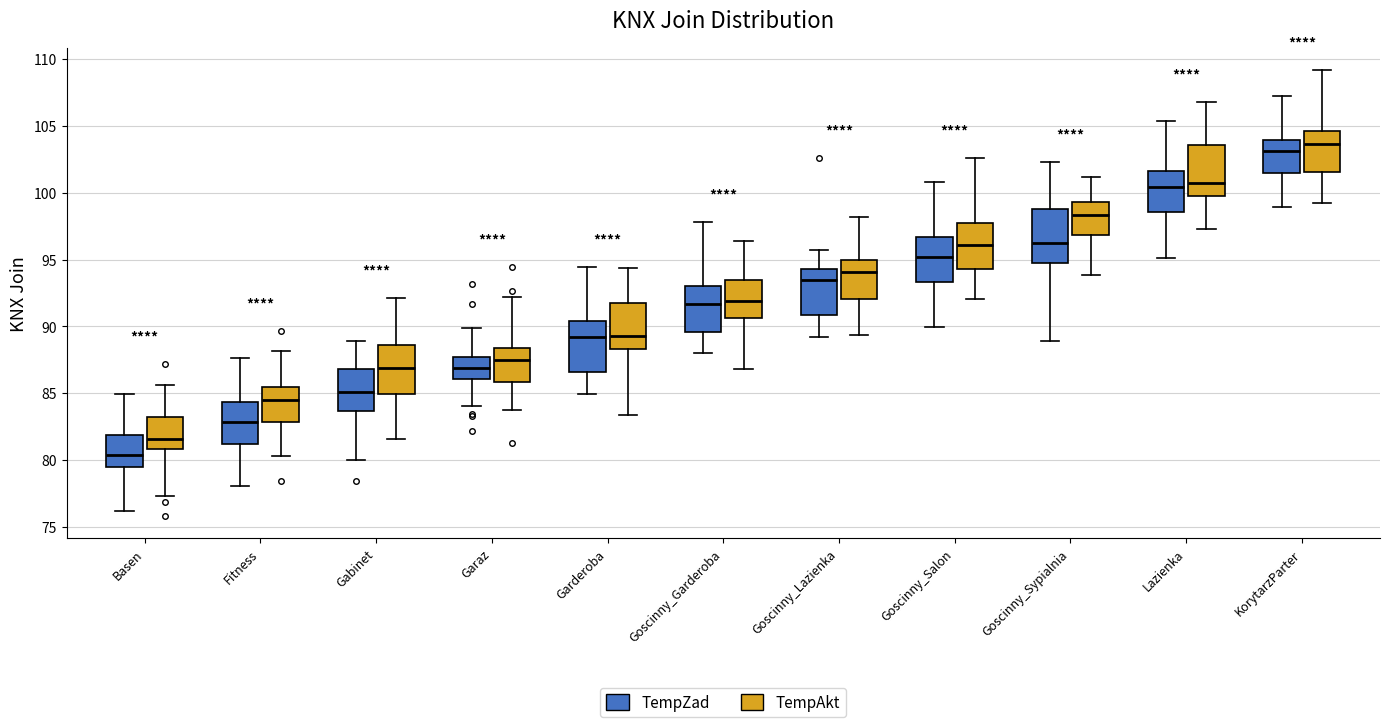

Reading left to right, read every box against the y-axis: the position of its median line, the range the box covers, and the ends of its whiskers. The values are not printed on the chart, so give them approximately, as read against the axis.

Basen (TempZad): median 80.5, box 79.5 to 82.0, whiskers 76.0 to 85.0
Basen (TempAkt): median 81.5, box 81.0 to 83.0, whiskers 77.5 to 85.5
Fitness (TempZad): median 83.0, box 81.0 to 84.5, whiskers 78.0 to 87.5
Fitness (TempAkt): median 84.5, box 83.0 to 85.5, whiskers 80.5 to 88.0
Gabinet (TempZad): median 85.0, box 83.5 to 87.0, whiskers 80.0 to 89.0
Gabinet (TempAkt): median 87.0, box 85.0 to 88.5, whiskers 81.5 to 92.0
Garaz (TempZad): median 87.0, box 86.0 to 87.5, whiskers 84.0 to 90.0
Garaz (TempAkt): median 87.5, box 86.0 to 88.5, whiskers 84.0 to 92.0
Garderoba (TempZad): median 89.0, box 86.5 to 90.5, whiskers 85.0 to 94.5
Garderoba (TempAkt): median 89.5, box 88.5 to 92.0, whiskers 83.5 to 94.5
Goscinny_Garderoba (TempZad): median 91.5, box 89.5 to 93.0, whiskers 88.0 to 98.0
Goscinny_Garderoba (TempAkt): median 92.0, box 90.5 to 93.5, whiskers 87.0 to 96.5
Goscinny_Lazienka (TempZad): median 93.5, box 91.0 to 94.5, whiskers 89.0 to 95.5
Goscinny_Lazienka (TempAkt): median 94.0, box 92.0 to 95.0, whiskers 89.5 to 98.0
Goscinny_Salon (TempZad): median 95.0, box 93.5 to 96.5, whiskers 90.0 to 101.0
Goscinny_Salon (TempAkt): median 96.0, box 94.5 to 98.0, whiskers 92.0 to 102.5
Goscinny_Sypialnia (TempZad): median 96.5, box 95.0 to 99.0, whiskers 89.0 to 102.5
Goscinny_Sypialnia (TempAkt): median 98.5, box 97.0 to 99.5, whiskers 94.0 to 101.0
Lazienka (TempZad): median 100.5, box 98.5 to 101.5, whiskers 95.0 to 105.5
Lazienka (TempAkt): median 100.5, box 100.0 to 103.5, whiskers 97.5 to 106.5
KorytarzParter (TempZad): median 103.0, box 101.5 to 104.0, whiskers 99.0 to 107.0
KorytarzParter (TempAkt): median 103.5, box 101.5 to 104.5, whiskers 99.0 to 109.0